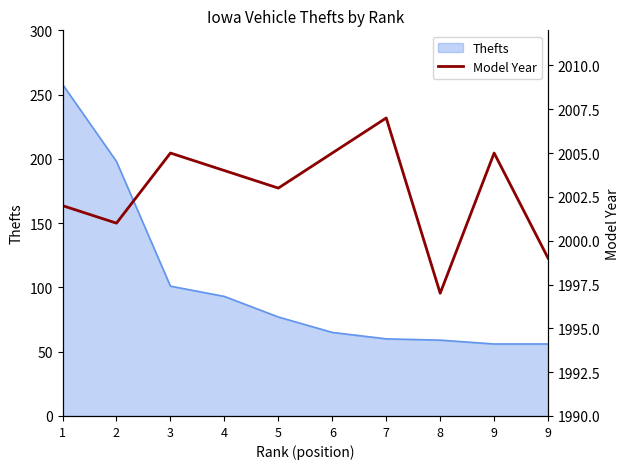

How many values are between 2001 and 2005?

7